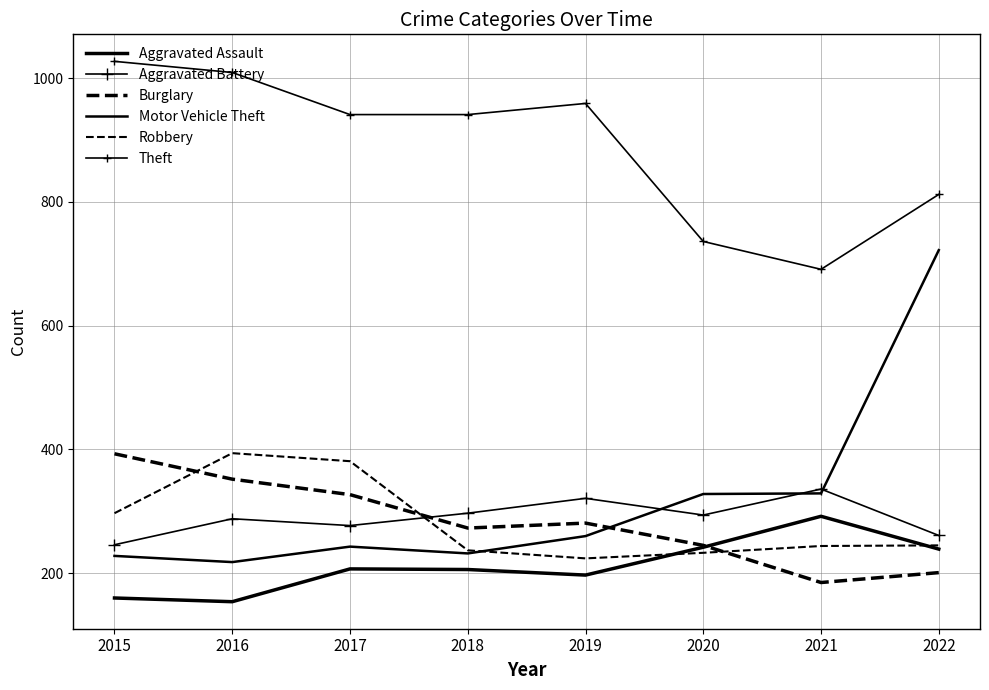

Which label corresponds to the largest value in the chart?

2015